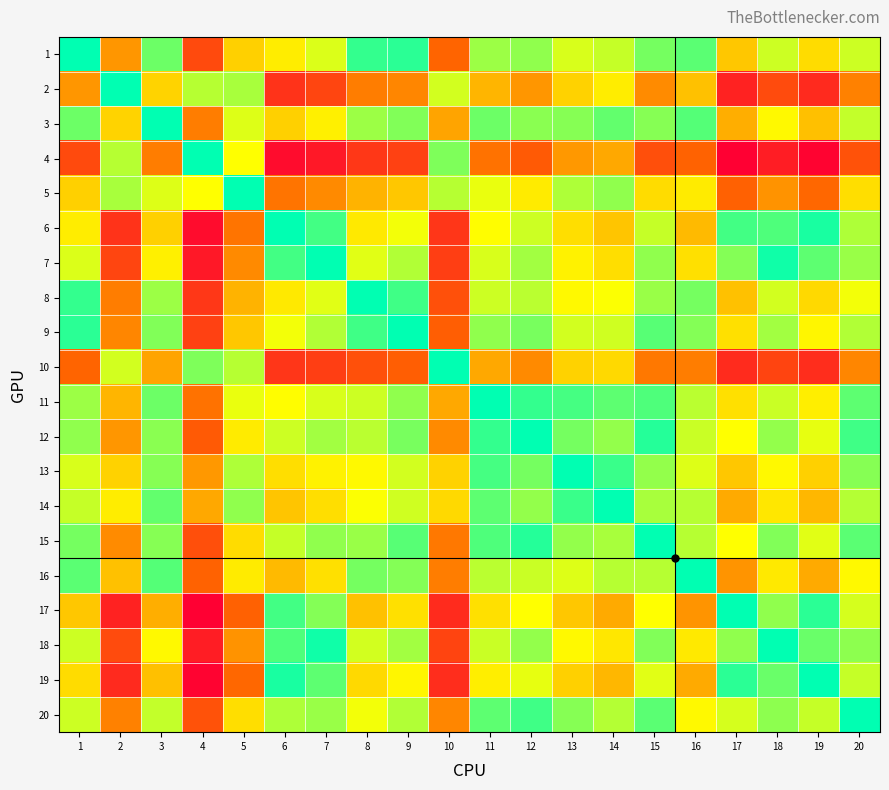

Which series has the widest spread of values?

4